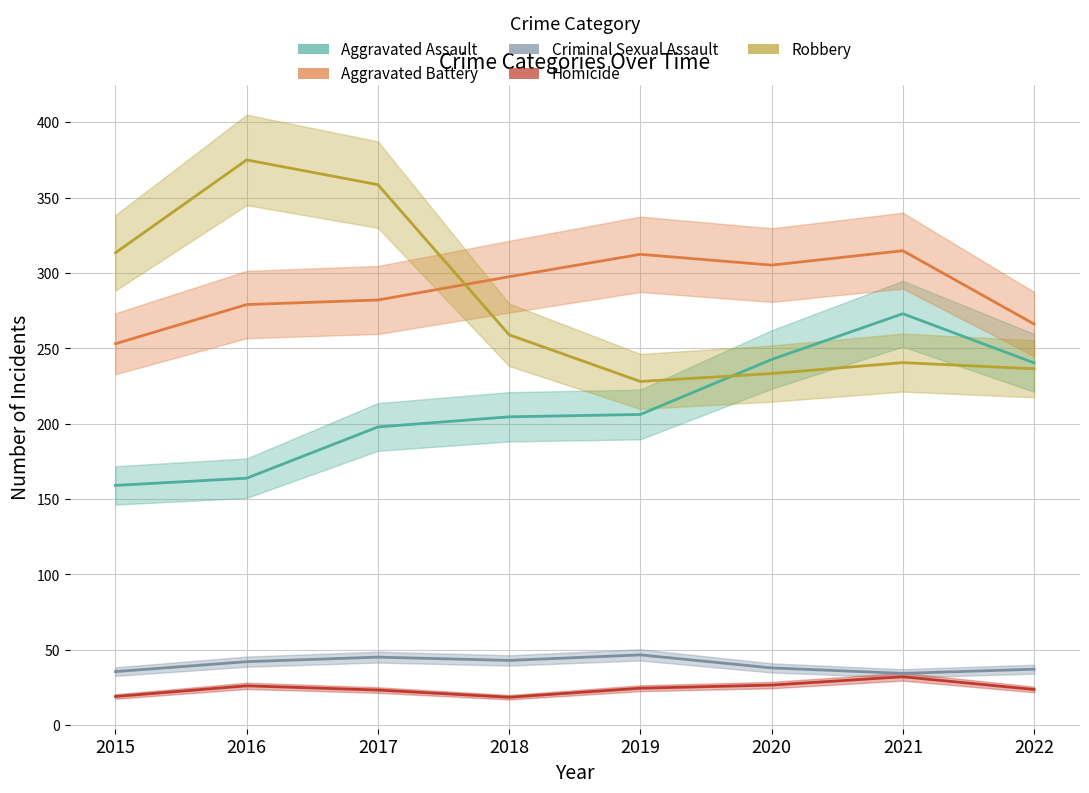

True or false: Criminal Sexual Assault and Robbery intersect in this chart.

False